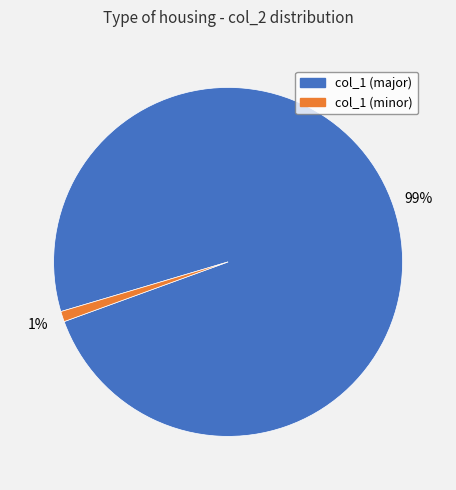

How many slices are in this pie chart?

2